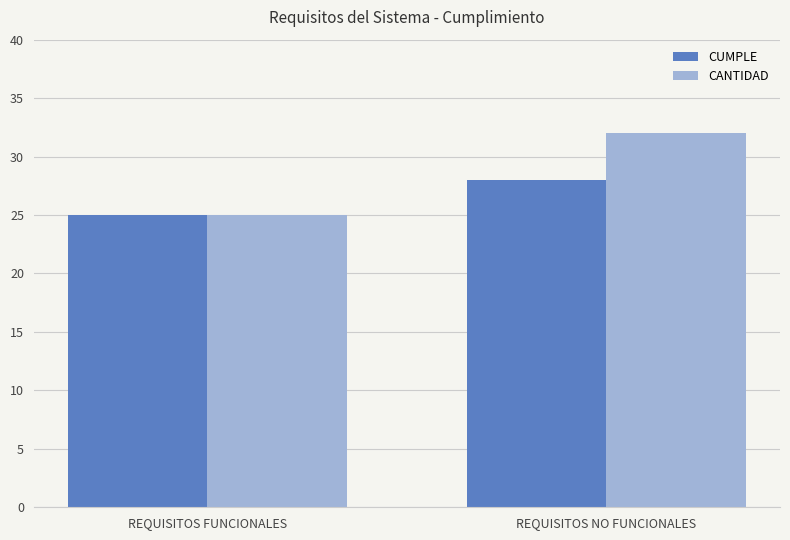

How many bars are there in each group?

2